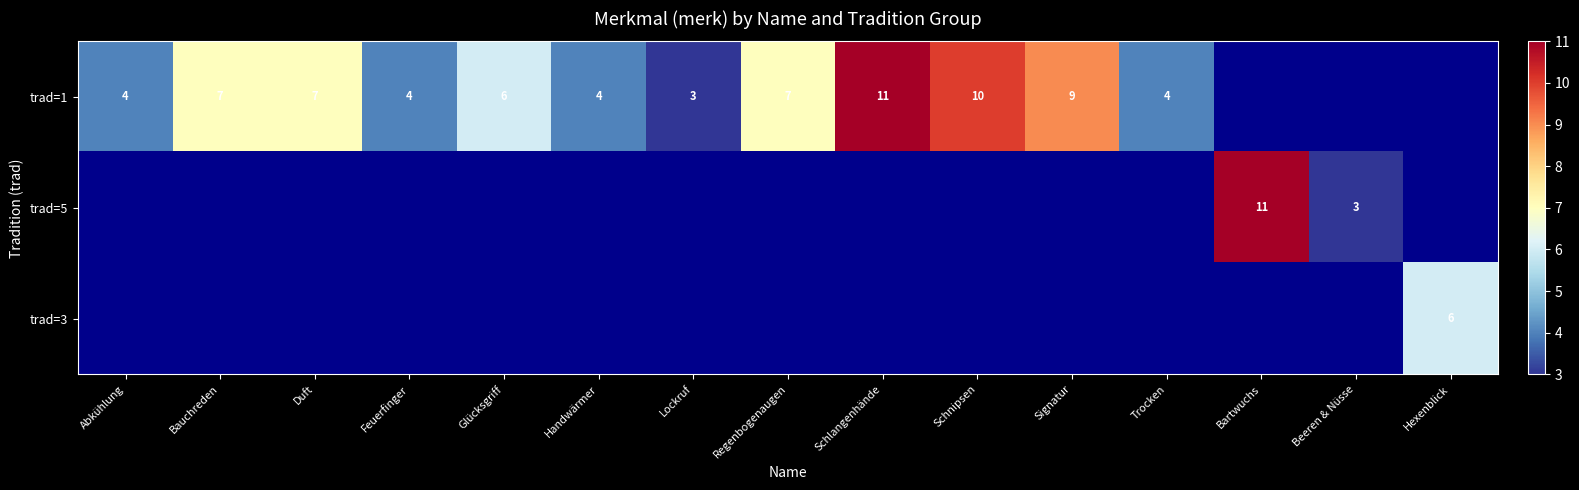

The value of trad=1 at Feuerfinger is 2. True or false?

False